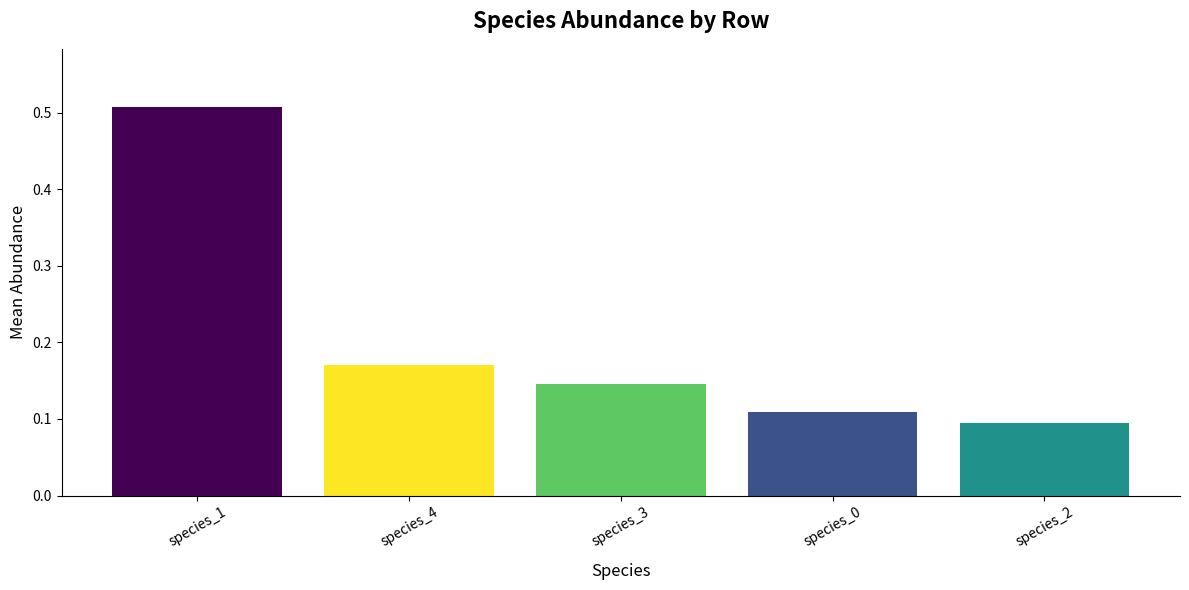

What is the difference between the highest and lowest values at species_3?

0.4